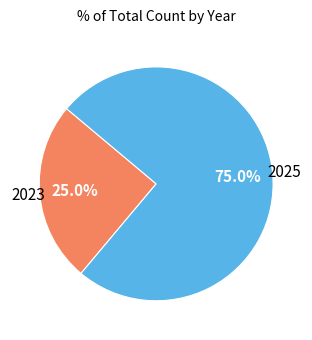

Is there any slice that represents more than half of the pie?

Yes